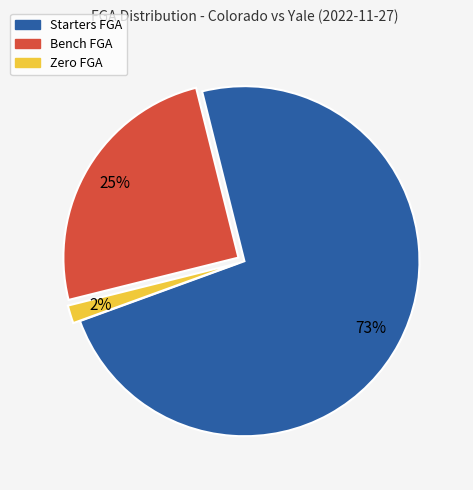

True or false: Starters FGA accounts for 85% of the total.

False